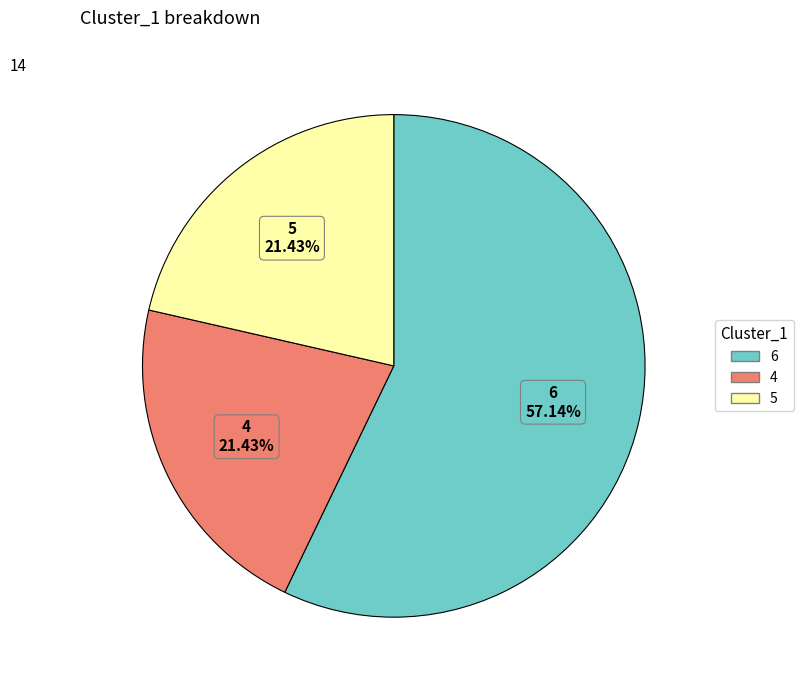

What is the largest slice in the pie chart?

6